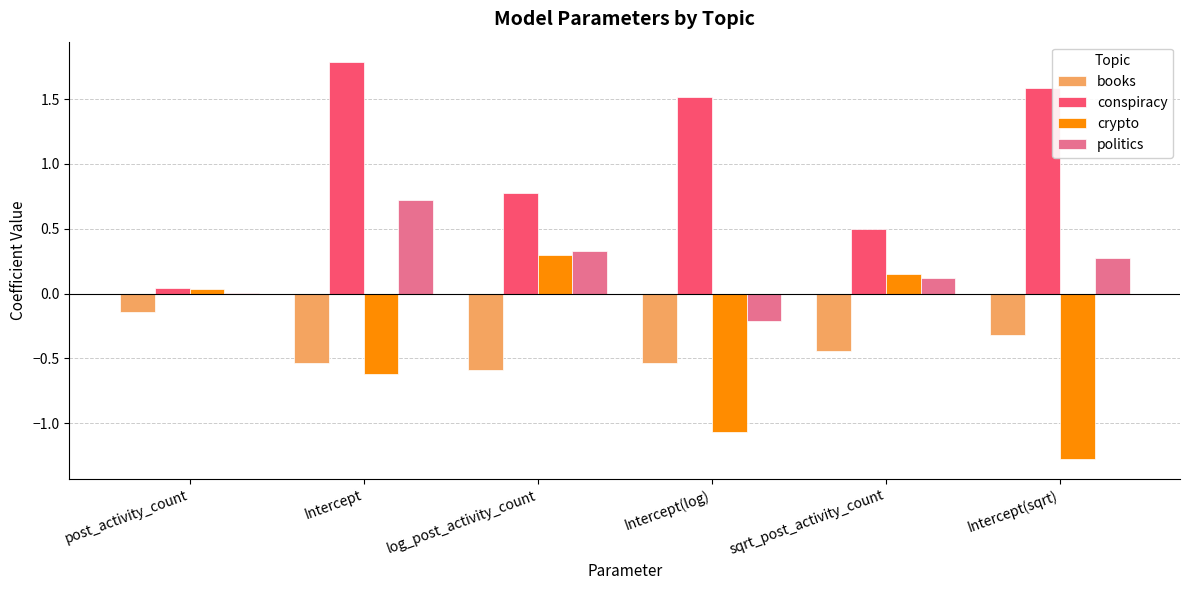

At which category does the chart reach its peak across all series?

Intercept